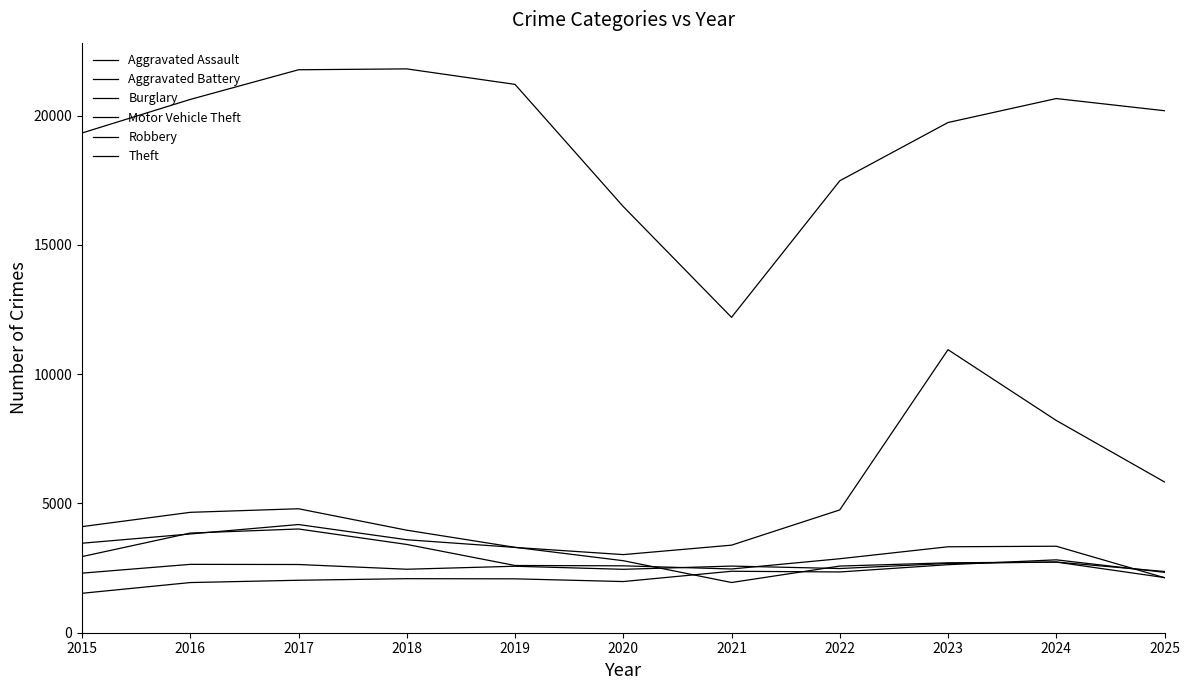

The value of Aggravated Assault at 2019 is 2084. True or false?

True